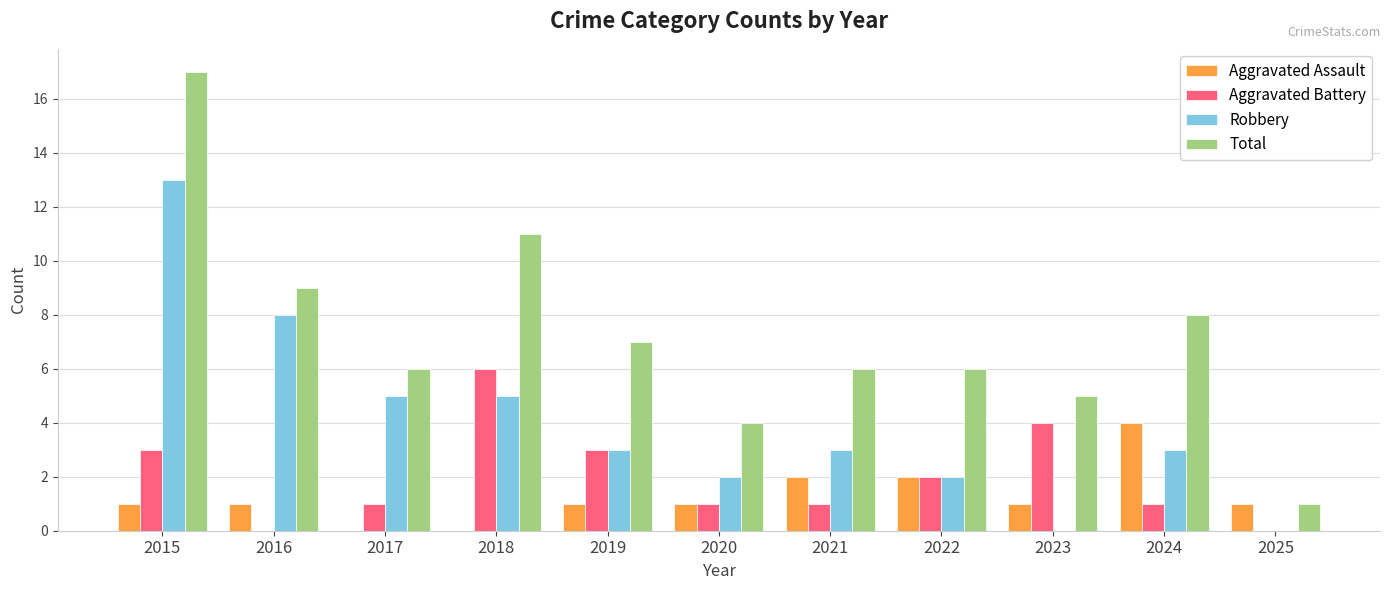

Which series has the largest total across all categories?

Total